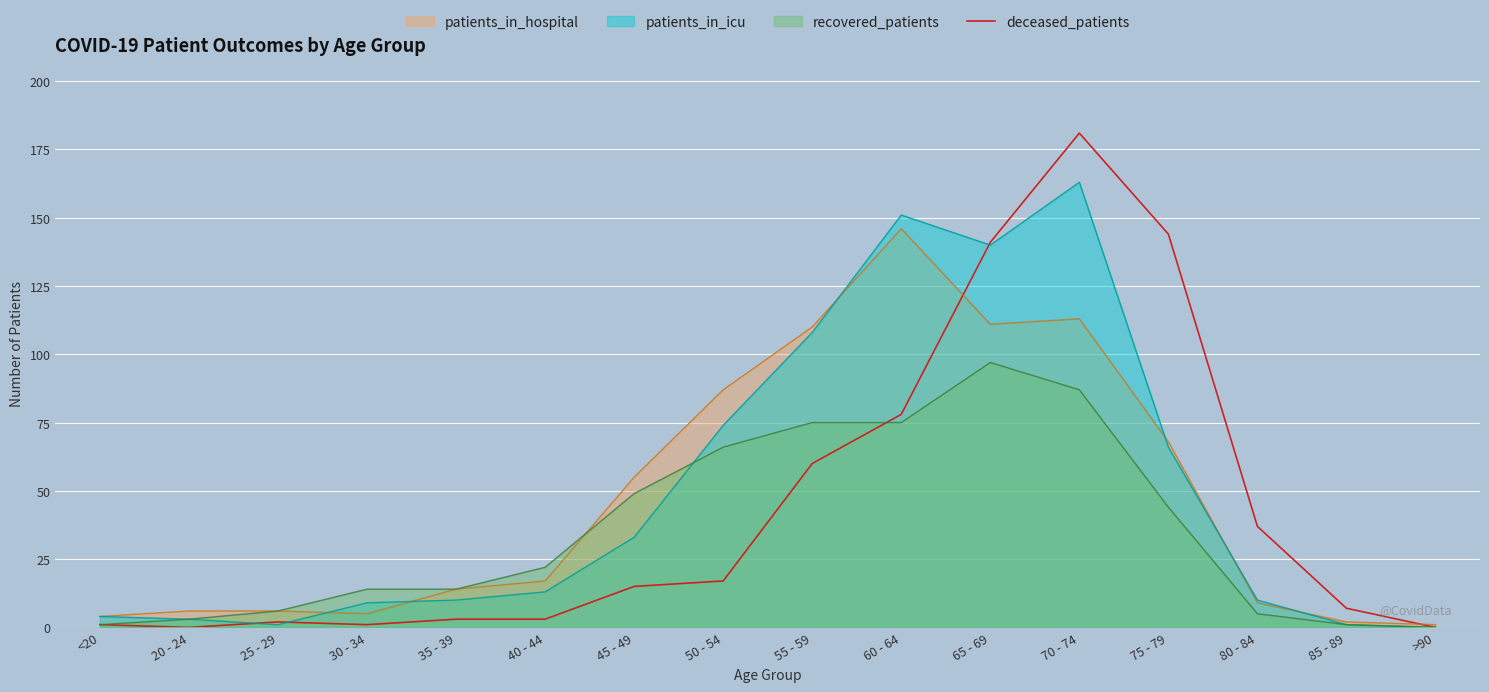

Which series has the widest spread of values?

deceased_patients